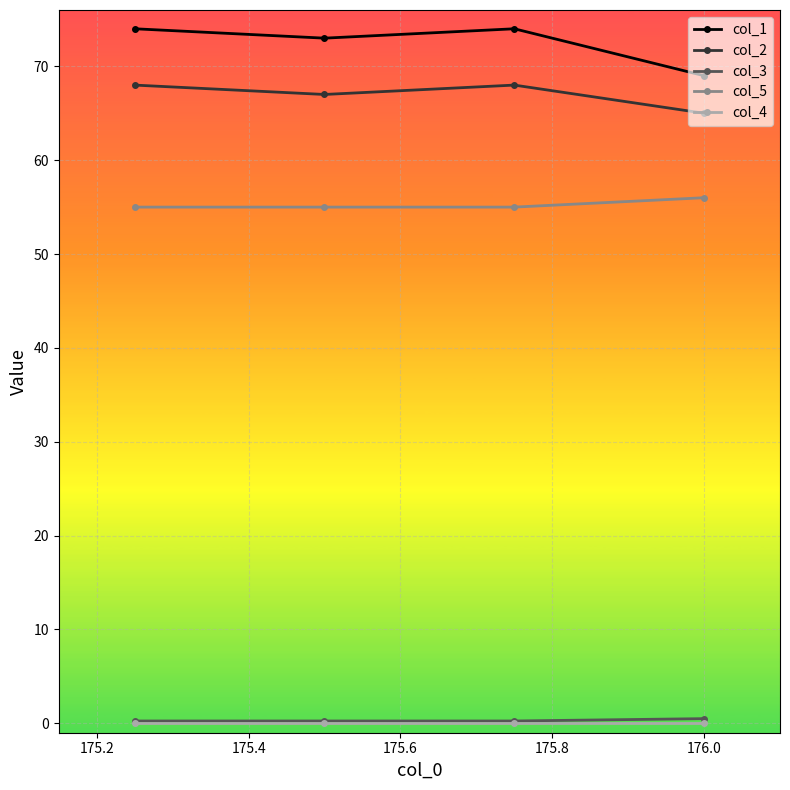

True or false: col_5 and col_1 intersect in this chart.

False